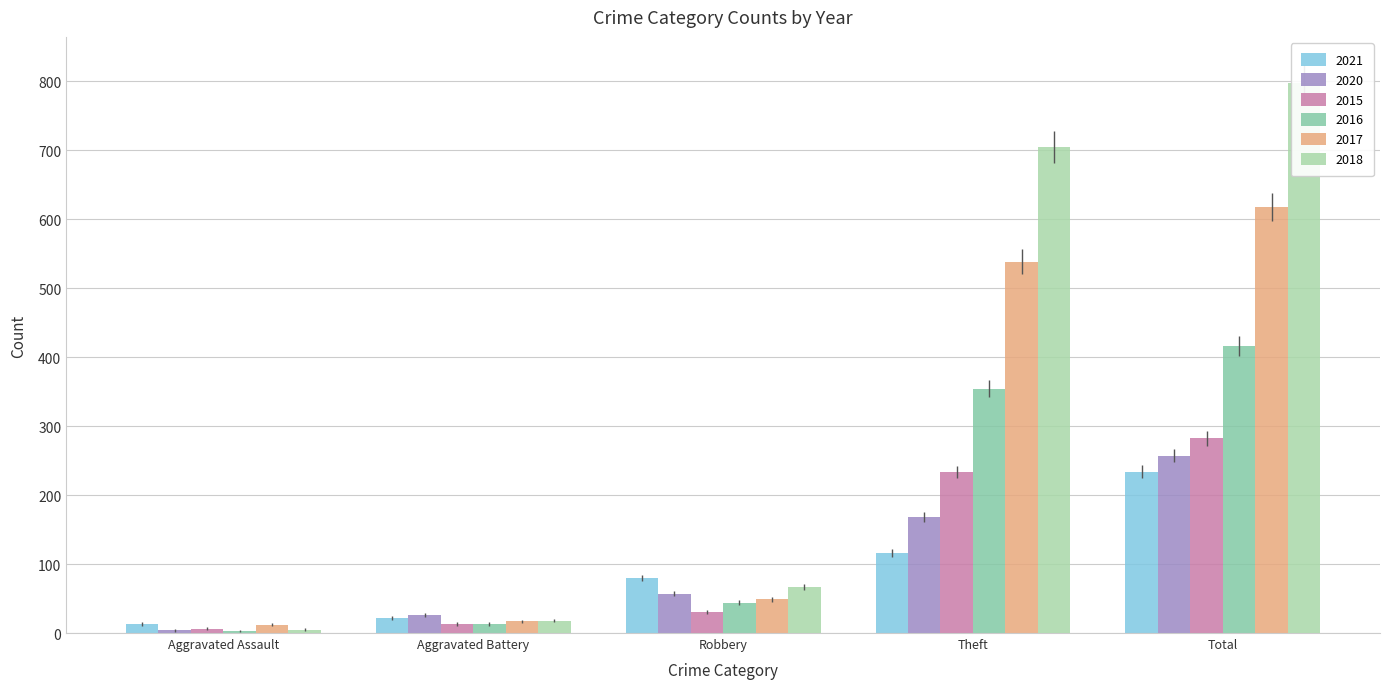

How many data points in 2018 are less than 67?

2